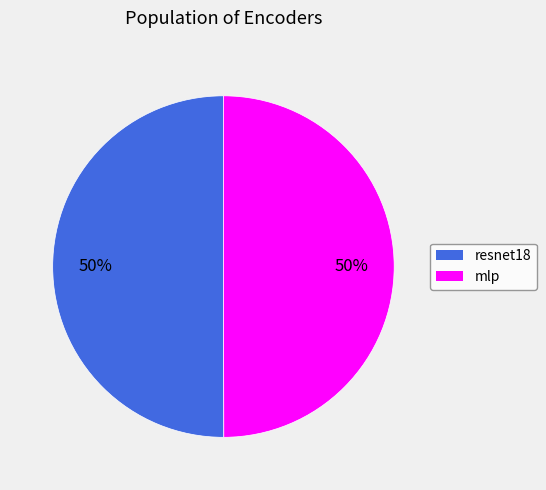

Is it true that mlp is 41% of the pie?

False